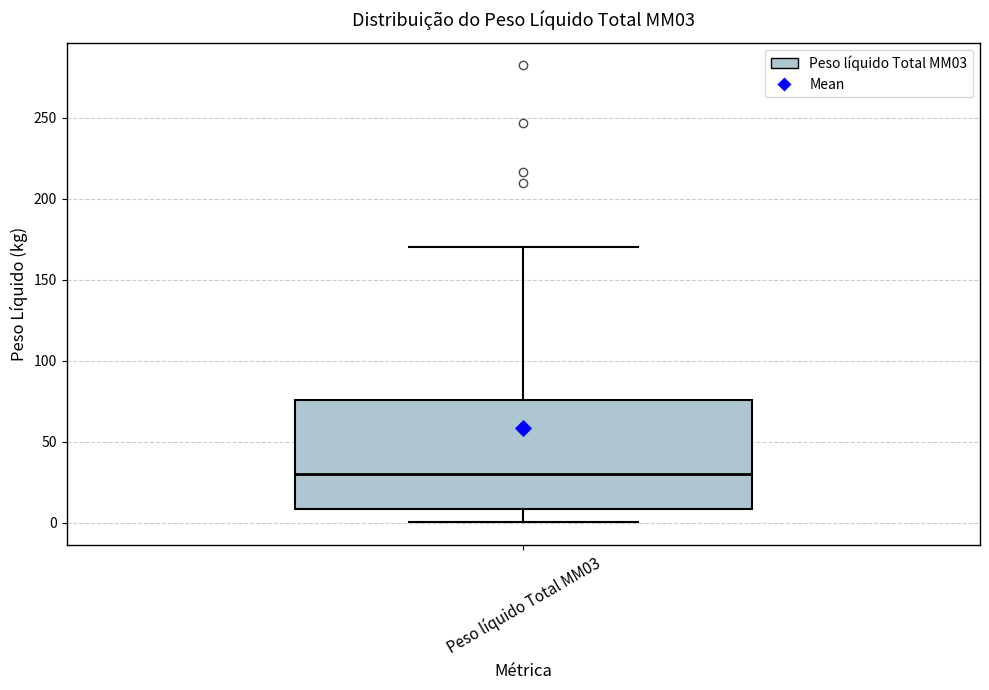

Read this box plot against the y-axis: the position of the median line, the range covered by the box, and the ends of both whiskers. The values are not printed on the chart, so give them approximately, as read against the axis.

median 30, box 10 to 75, whiskers 0 to 170